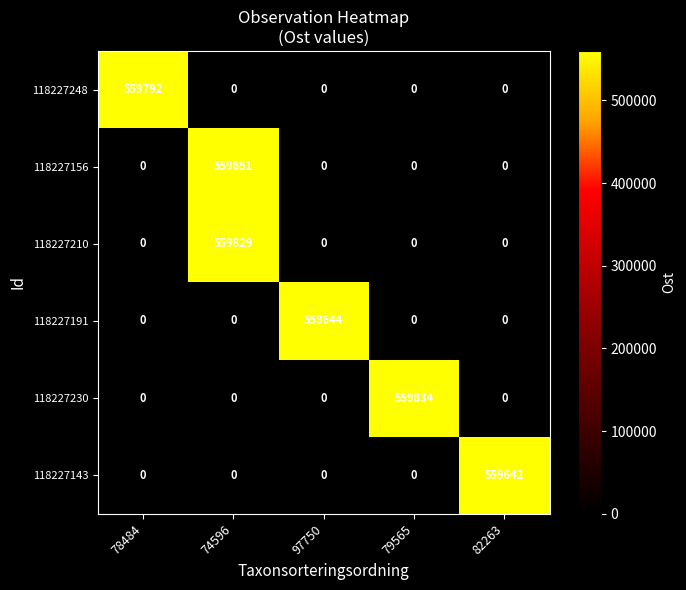

List the series in order of their peak value, highest first.

118227230, 118227210, 118227248, 118227156, 118227191, 118227143